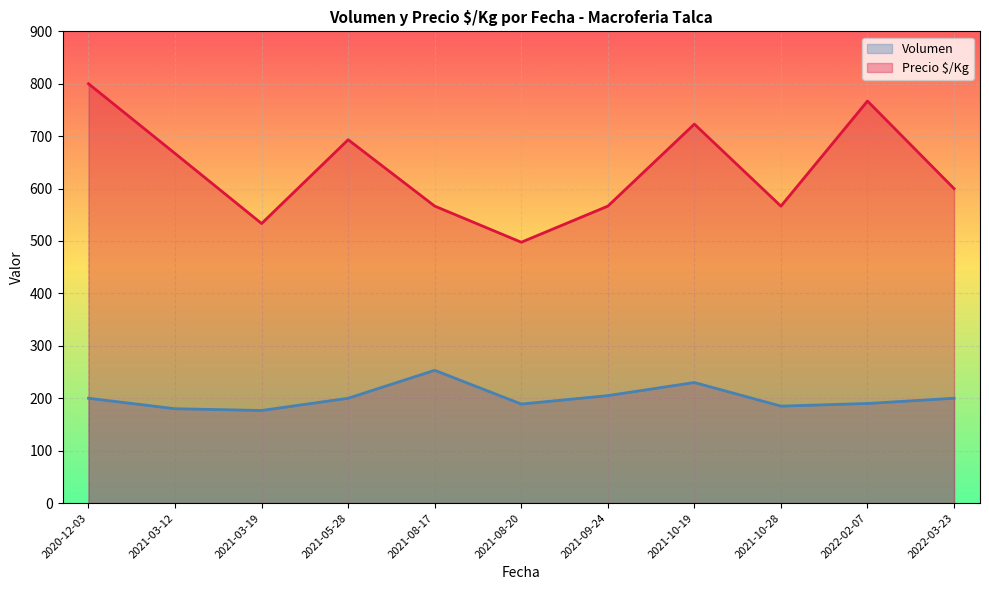

True or false: Volumen and Precio $/Kg intersect in this chart.

False